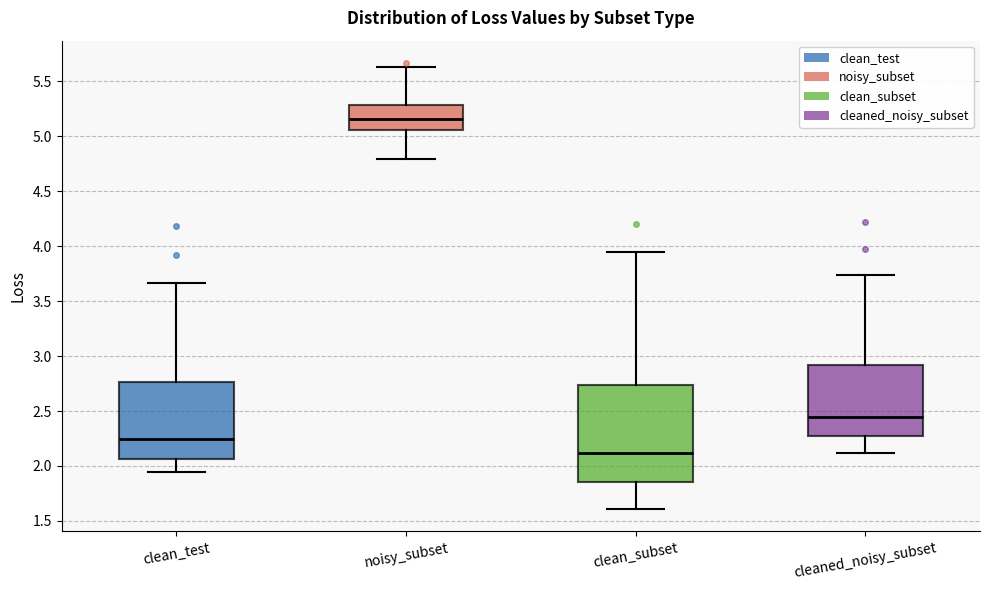

Reading left to right, read every box against the y-axis: the position of its median line, the range the box covers, and the ends of its whiskers. The values are not printed on the chart, so give them approximately, as read against the axis.

clean_test: median 2.25, box 2.05 to 2.75, whiskers 1.95 to 3.65
noisy_subset: median 5.15, box 5.05 to 5.30, whiskers 4.80 to 5.65
clean_subset: median 2.10, box 1.85 to 2.75, whiskers 1.60 to 3.95
cleaned_noisy_subset: median 2.45, box 2.25 to 2.90, whiskers 2.10 to 3.75